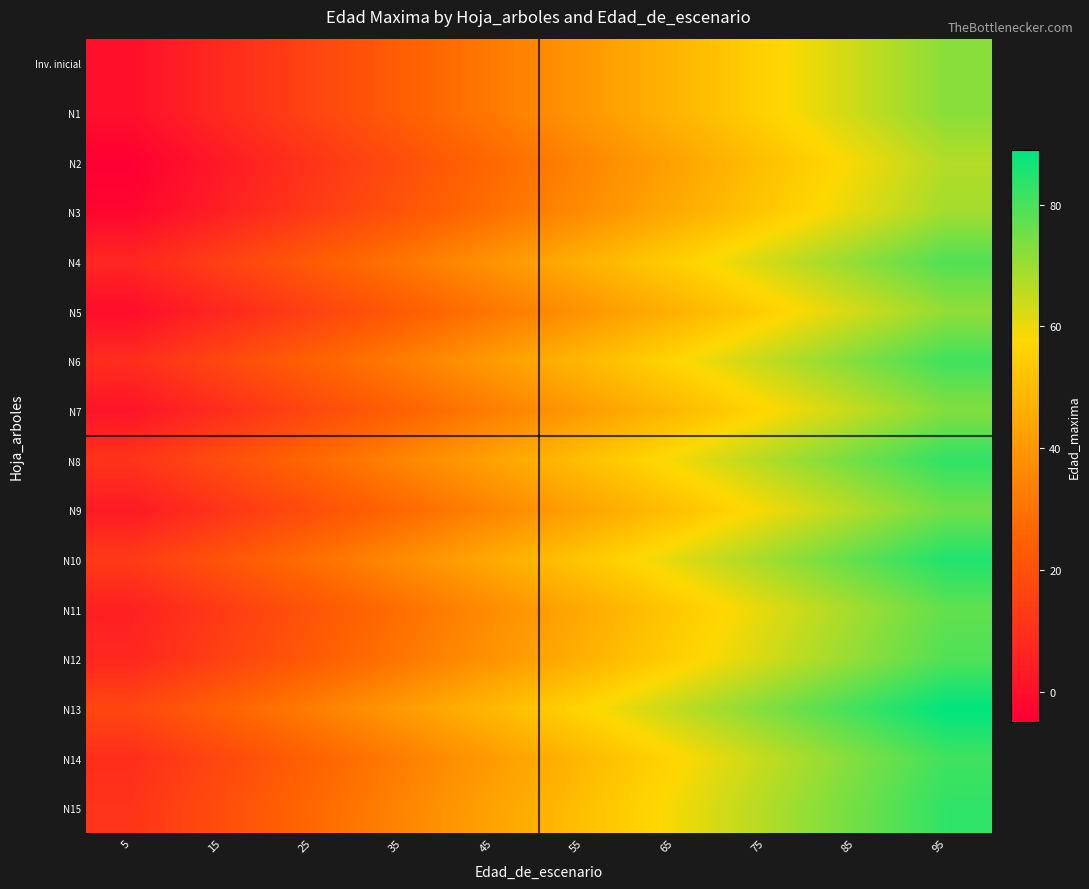

Reading left to right, what are all the values shown in this chart?

Inv. inicial: 5=0	15=8	25=16	35=24	45=32	55=40	65=48	75=56	85=64	95=72
N1: 5=0	15=8	25=16	35=24	45=32	55=40	65=48	75=56	85=64	95=72
N2: 5=-5	15=3	25=11	35=19	45=27	55=35	65=43	75=51	85=59	95=67
N3: 5=-3	15=5	25=13	35=21	45=29	55=37	65=45	75=53	85=61	95=69
N4: 5=7	15=15	25=23	35=31	45=39	55=47	65=55	75=63	85=71	95=79
N5: 5=-1	15=7	25=15	35=23	45=31	55=39	65=47	75=55	85=63	95=71
N6: 5=9	15=17	25=25	35=33	45=41	55=49	65=57	75=65	85=73	95=81
N7: 5=1	15=9	25=17	35=25	45=33	55=41	65=49	75=57	85=65	95=73
N8: 5=11	15=19	25=27	35=35	45=43	55=51	65=59	75=67	85=75	95=83
N9: 5=3	15=11	25=19	35=27	45=35	55=43	65=51	75=59	85=67	95=75
N10: 5=13	15=21	25=29	35=37	45=45	55=53	65=61	75=69	85=77	95=85
N11: 5=5	15=13	25=21	35=29	45=37	55=45	65=53	75=61	85=69	95=77
N12: 5=7	15=15	25=23	35=31	45=39	55=47	65=55	75=63	85=71	95=79
N13: 5=17	15=25	25=33	35=41	45=49	55=57	65=65	75=73	85=81	95=89
N14: 5=9	15=17	25=25	35=33	45=41	55=49	65=57	75=65	85=73	95=81
N15: 5=11	15=19	25=27	35=35	45=43	55=51	65=59	75=67	85=75	95=83